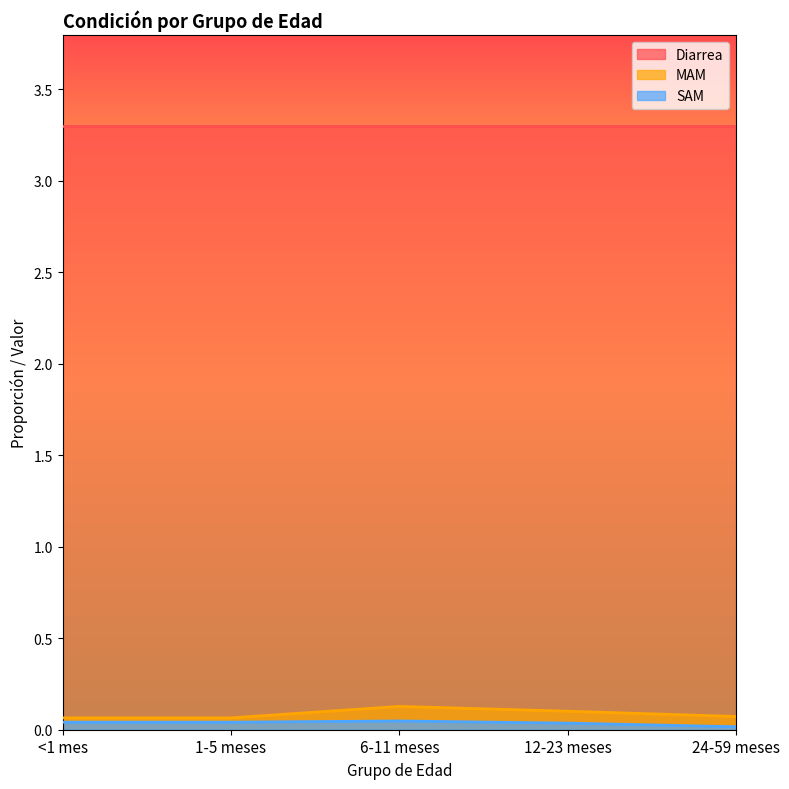

Between <1 mes and 12-23 meses, which is larger?

12-23 meses